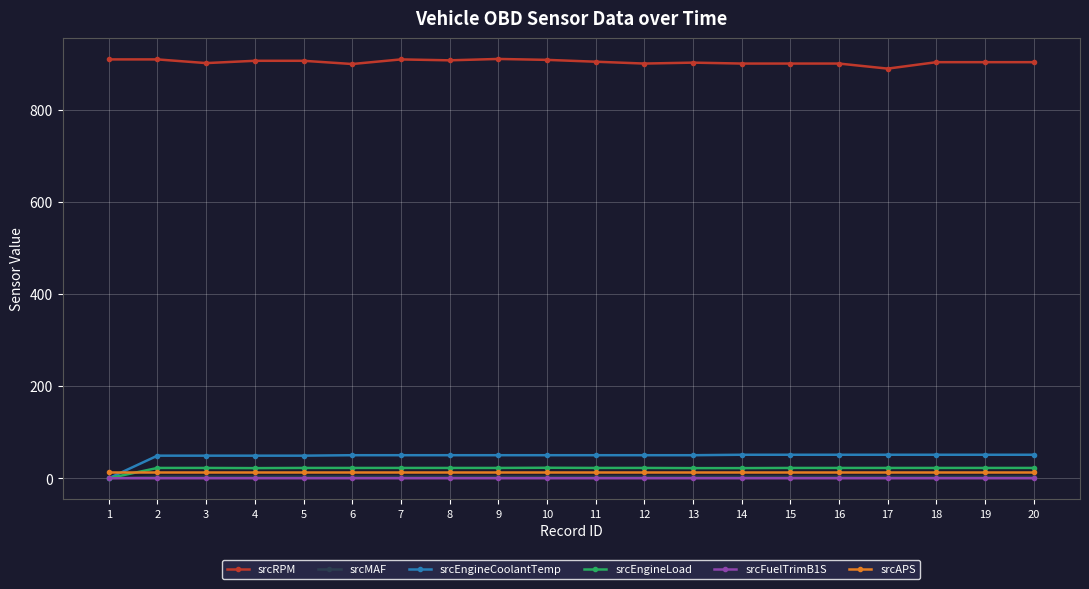

At how many categories does at least one series exceed 426?

20